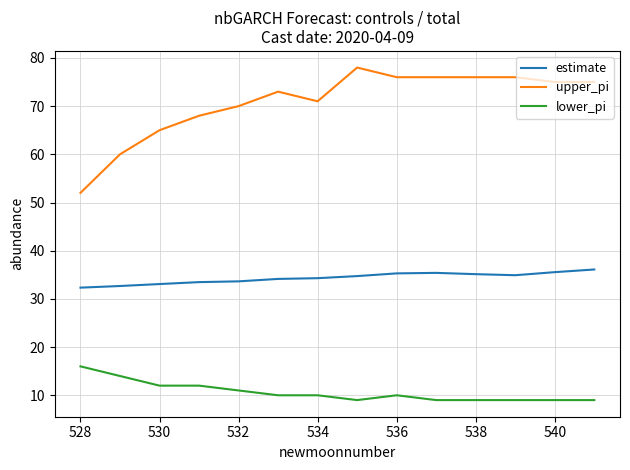

True or false: estimate and upper_pi intersect in this chart.

False